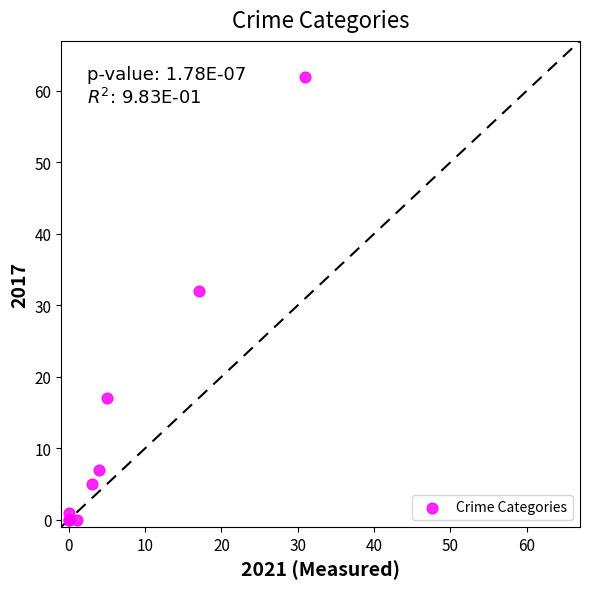

What Y value in the scatter plot is closest to 31?

32